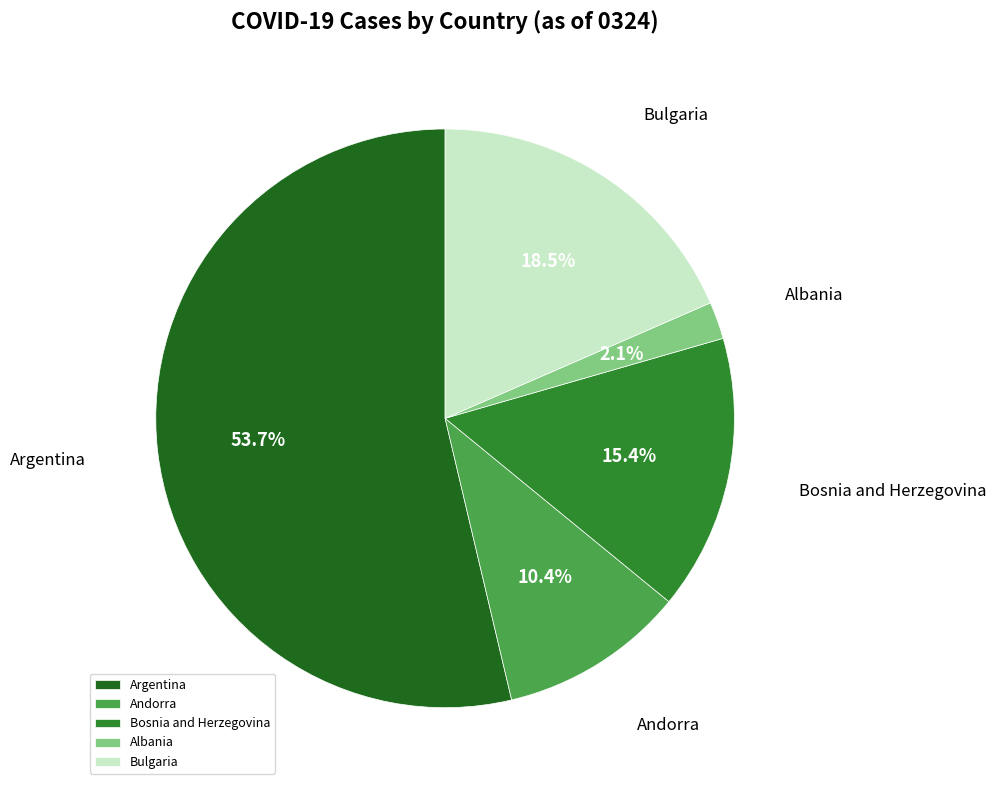

Which has a higher value, Andorra or Bosnia and Herzegovina?

Bosnia and Herzegovina